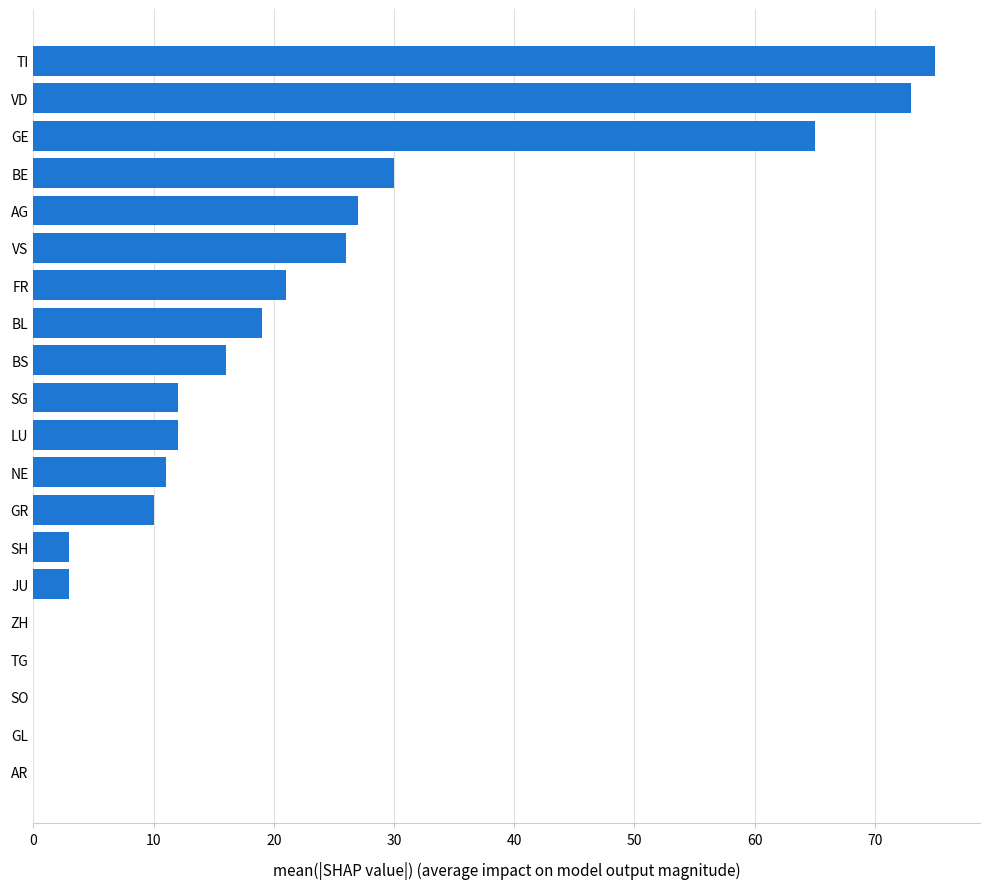

What is the greatest value displayed?

75